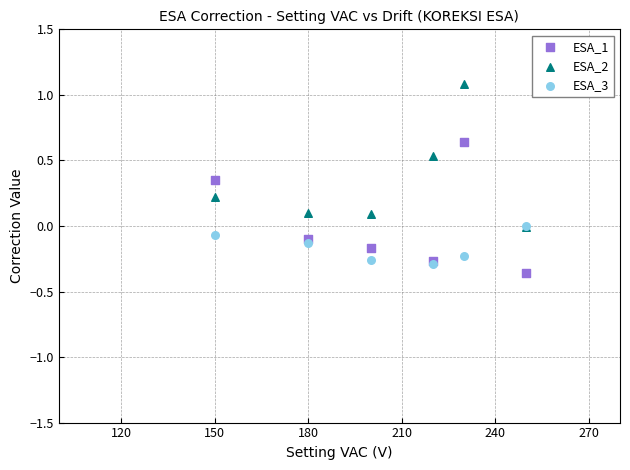

Which series reaches the minimum Y coordinate?

ESA_1